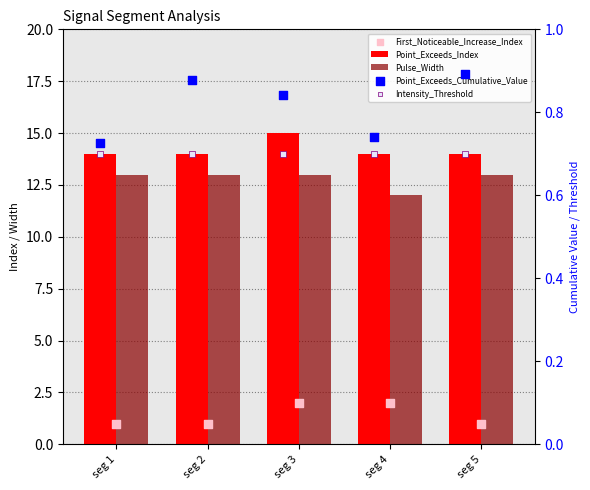

Which series has the largest Y range (max minus min)?

Point_Exceeds_Index